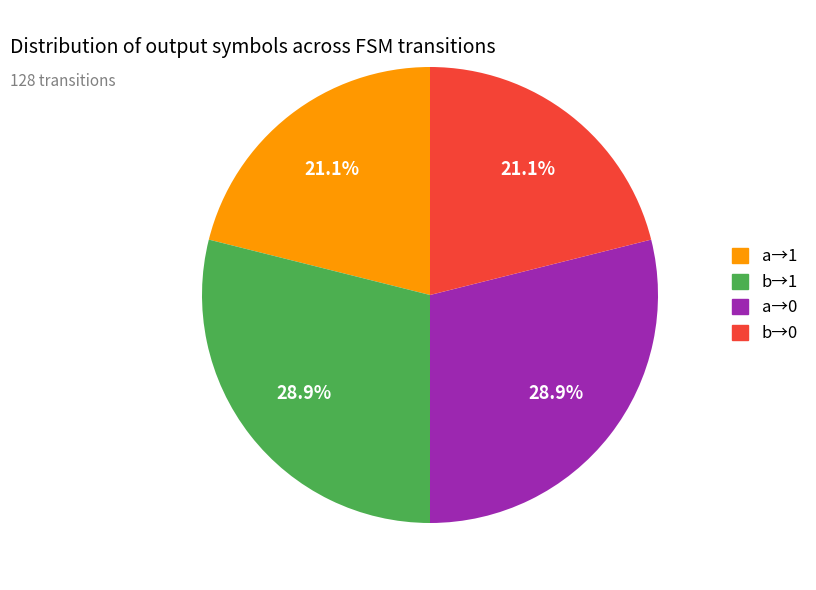

Combined, what portion of the pie is a→0 and b→1?

57.8%